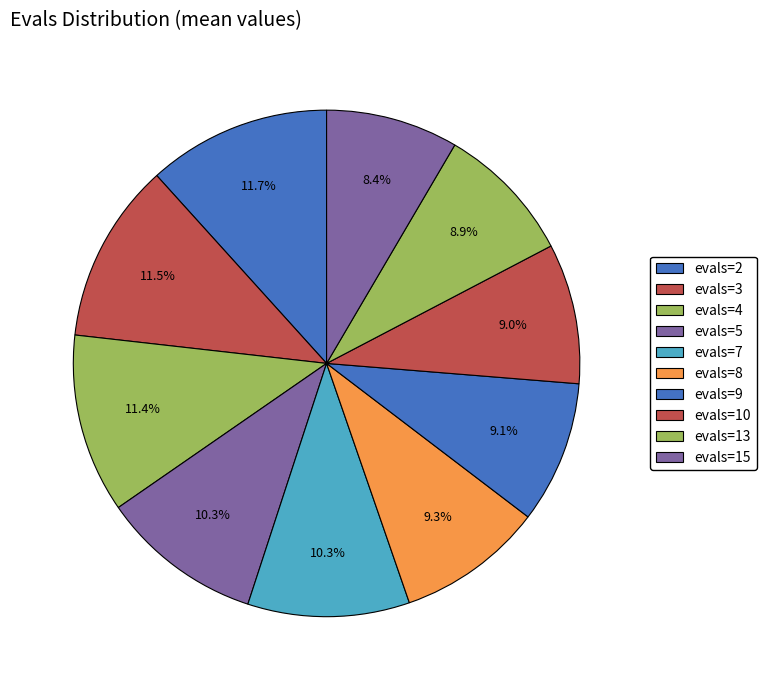

To the nearest percent, what portion does evals=4 represent?

11%